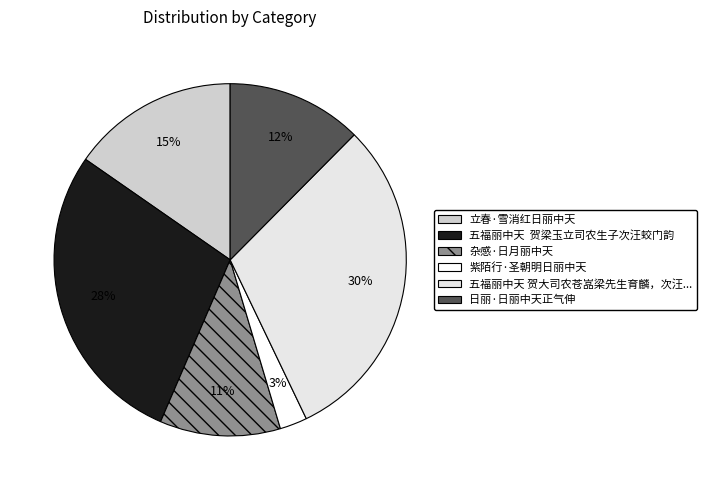

Count the number of slices in the pie.

6